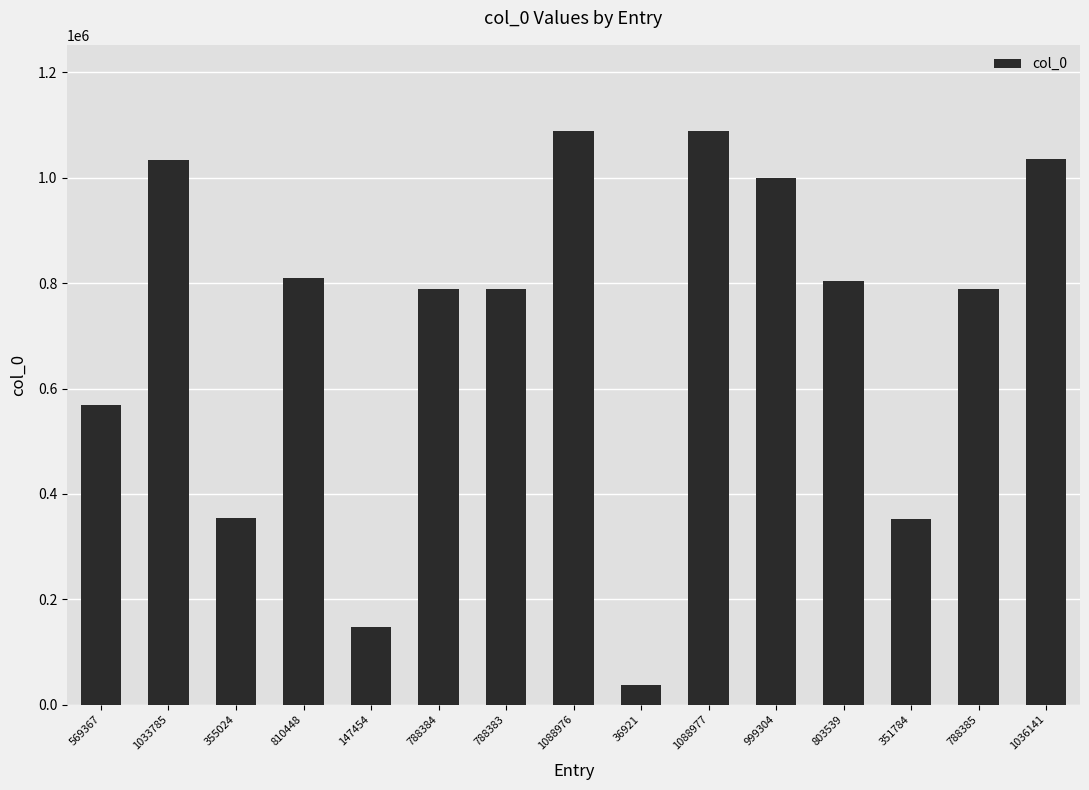

Count the number of categories in the chart.

15